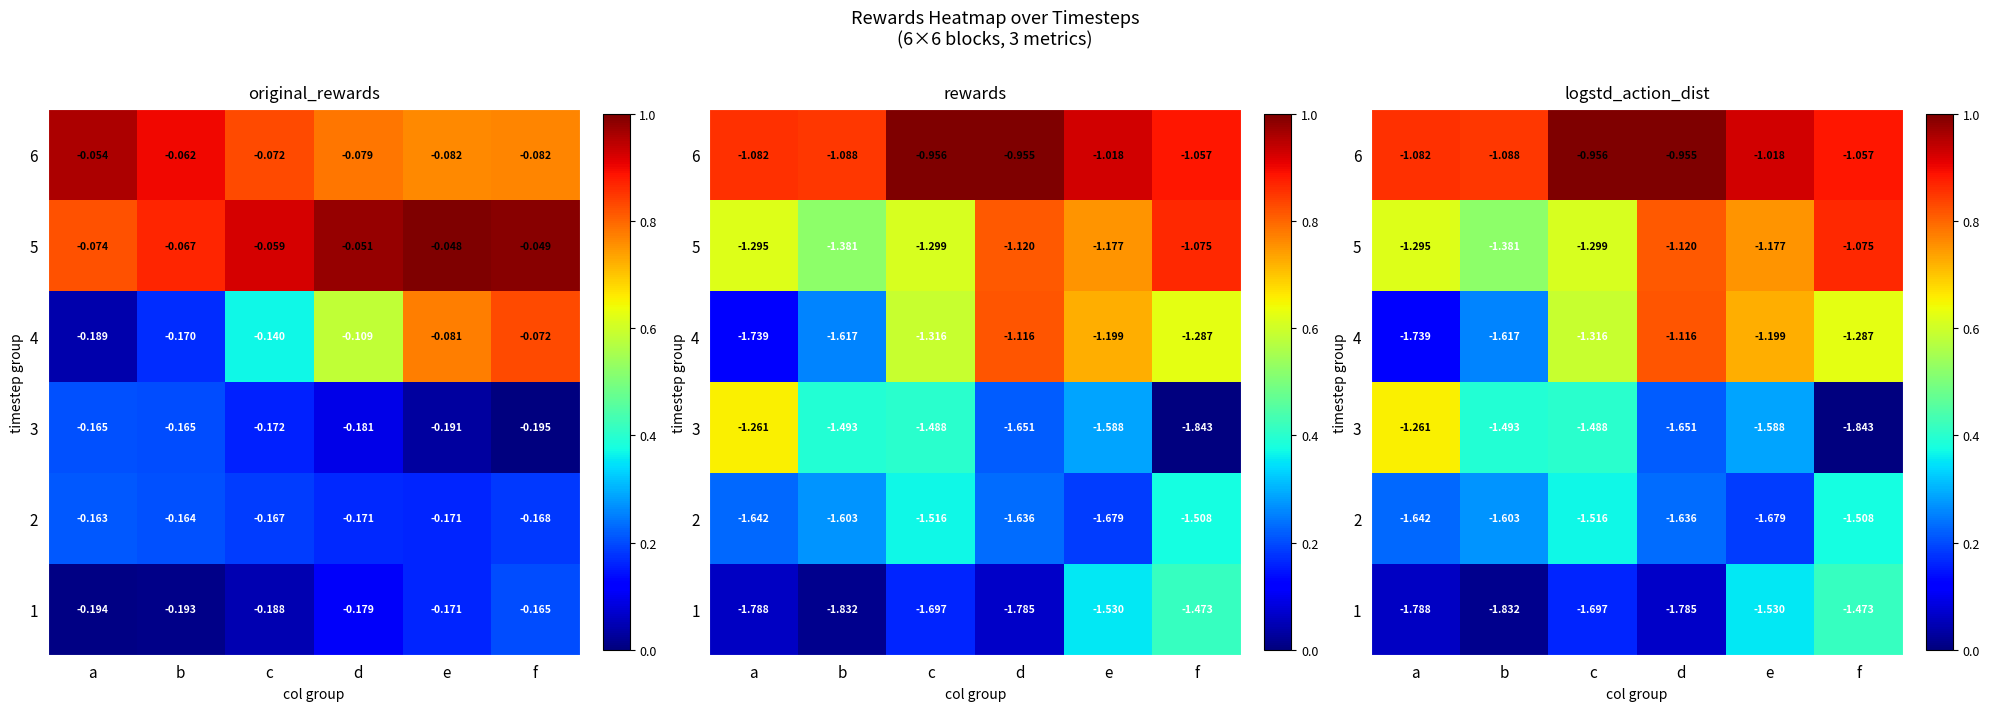

Count the number of categories in the chart.

6